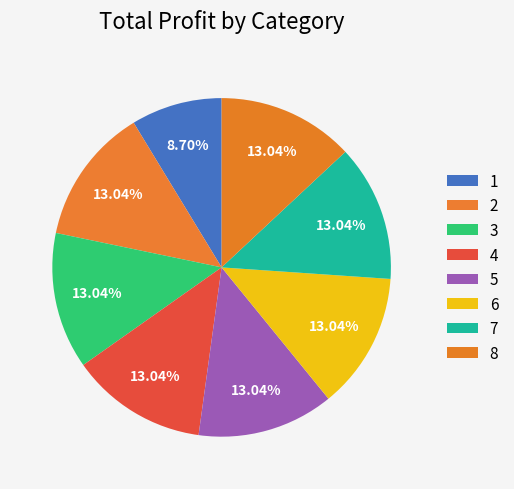

Count the number of slices in the pie.

8